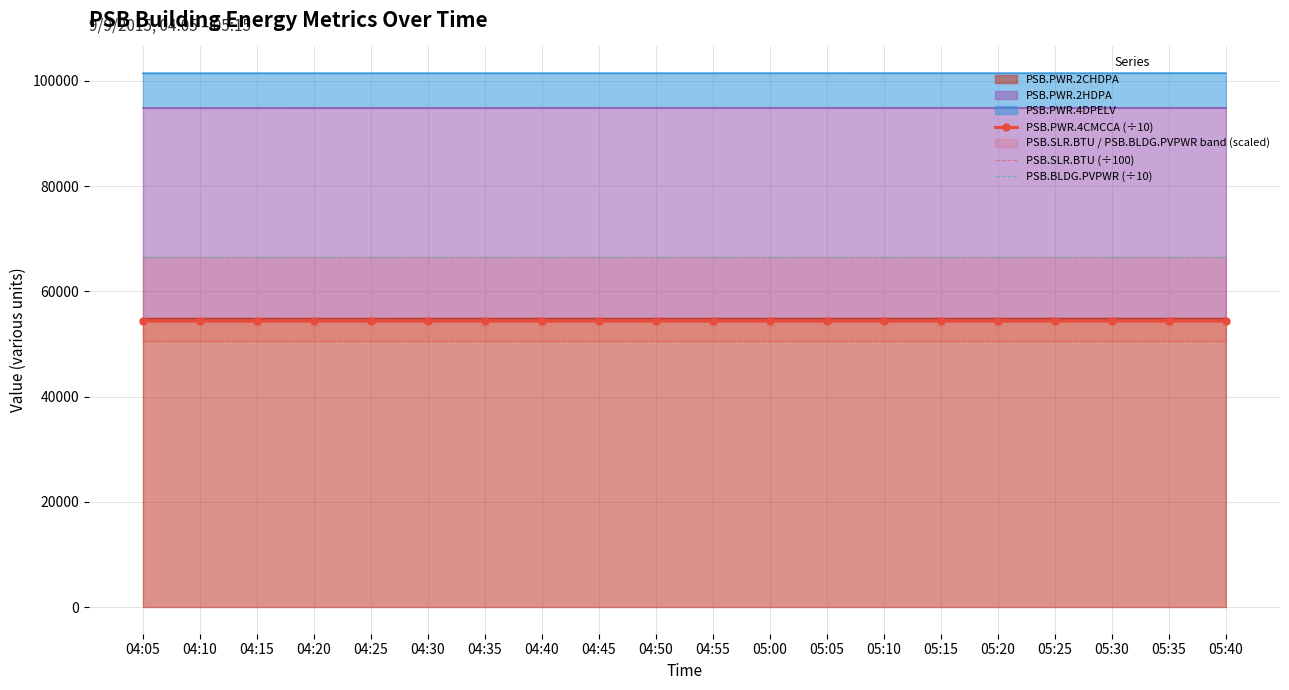

What is the highest value of the PSB.SLR.BTU (÷100) series?

50541.7